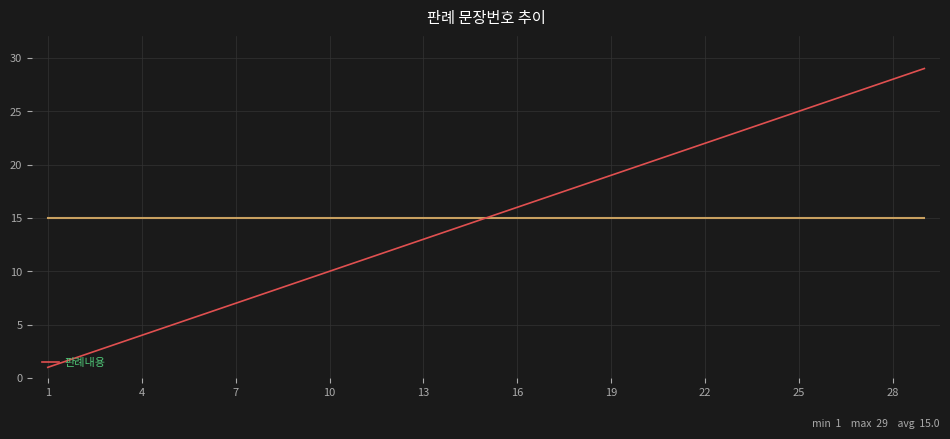

What is the difference between the maximum and minimum values?

28